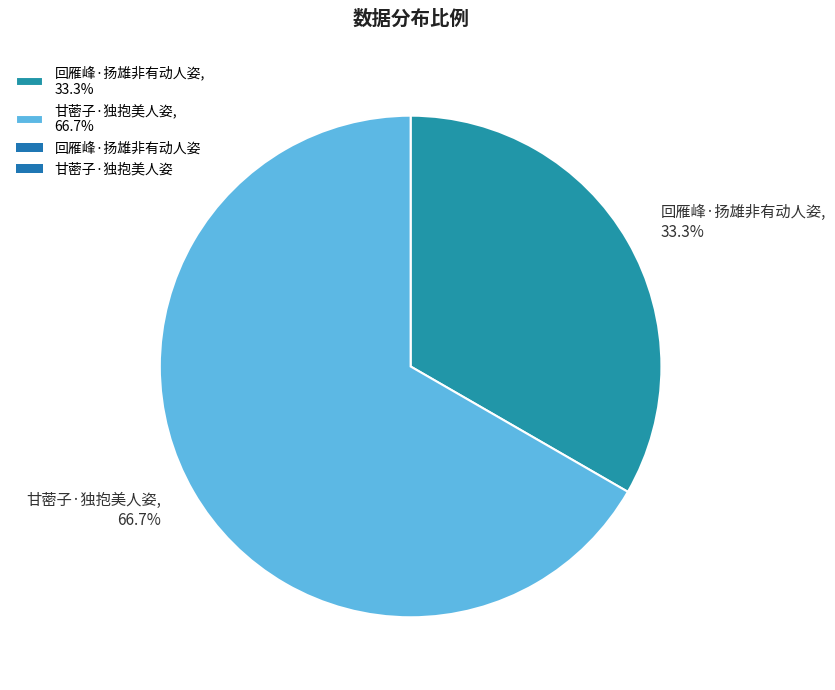

Approximately how many times larger is the value at 甘蔤子·独抱美人姿 compared to 回雁峰·扬雄非有动人姿?

2.0